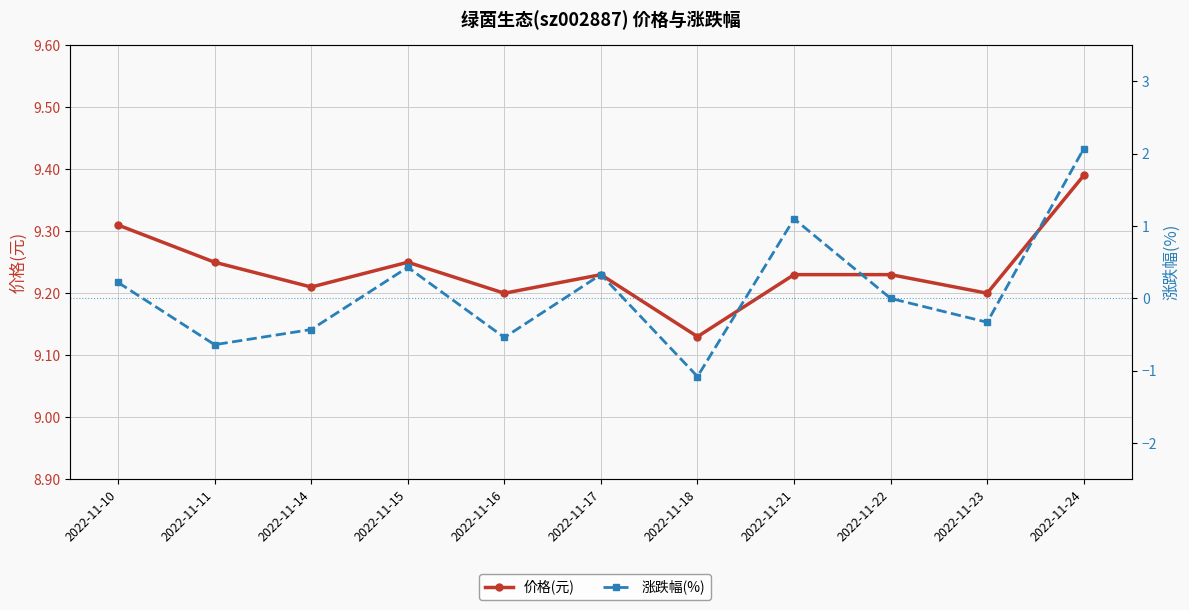

Is the value of 涨跌幅(%) at 2022-11-18 greater than the value of 价格(元) at 2022-11-18?

No